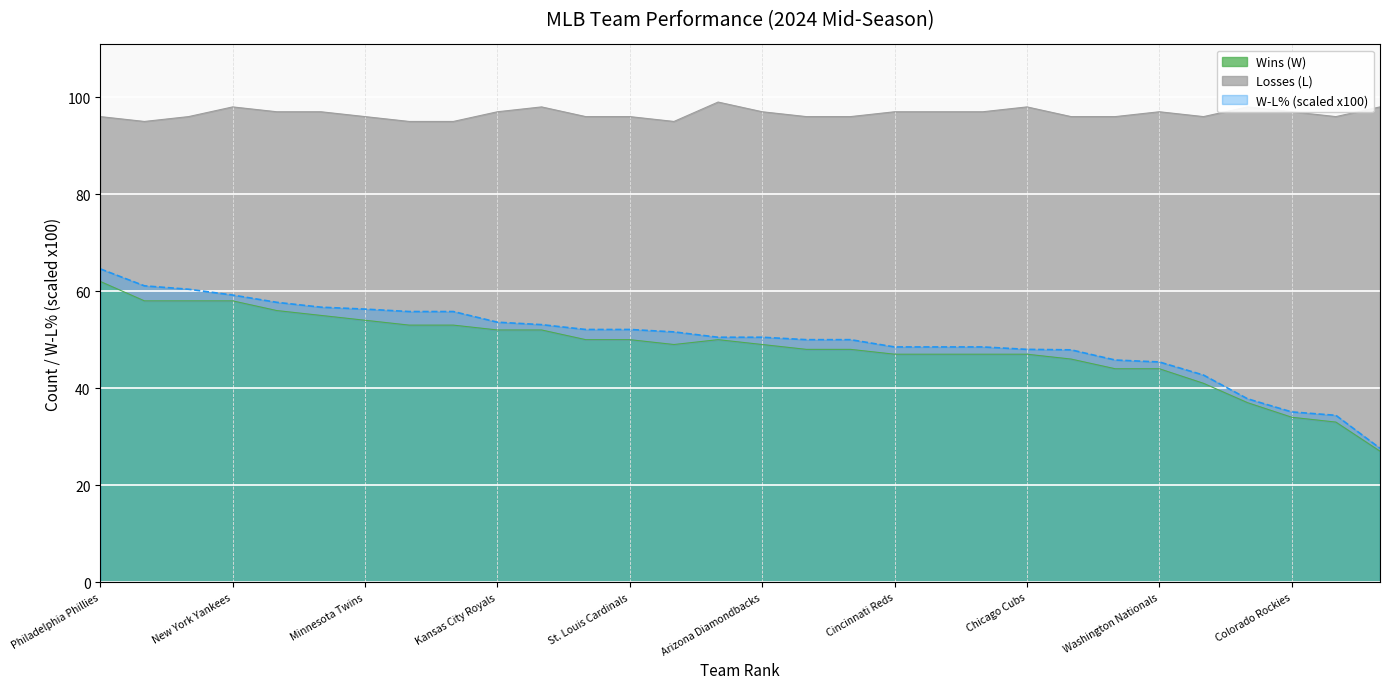

Between Cleveland Guardians and Washington Nationals, which is larger?

Cleveland Guardians